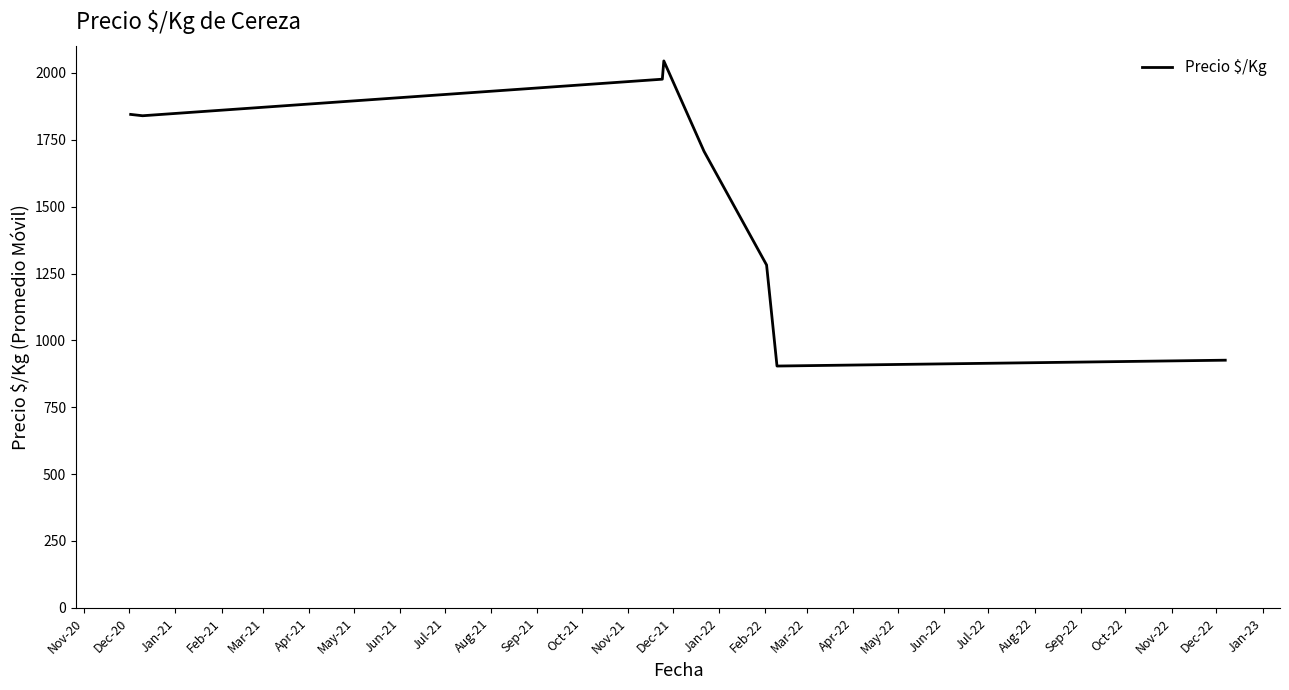

What is the greatest value displayed?

2045.0